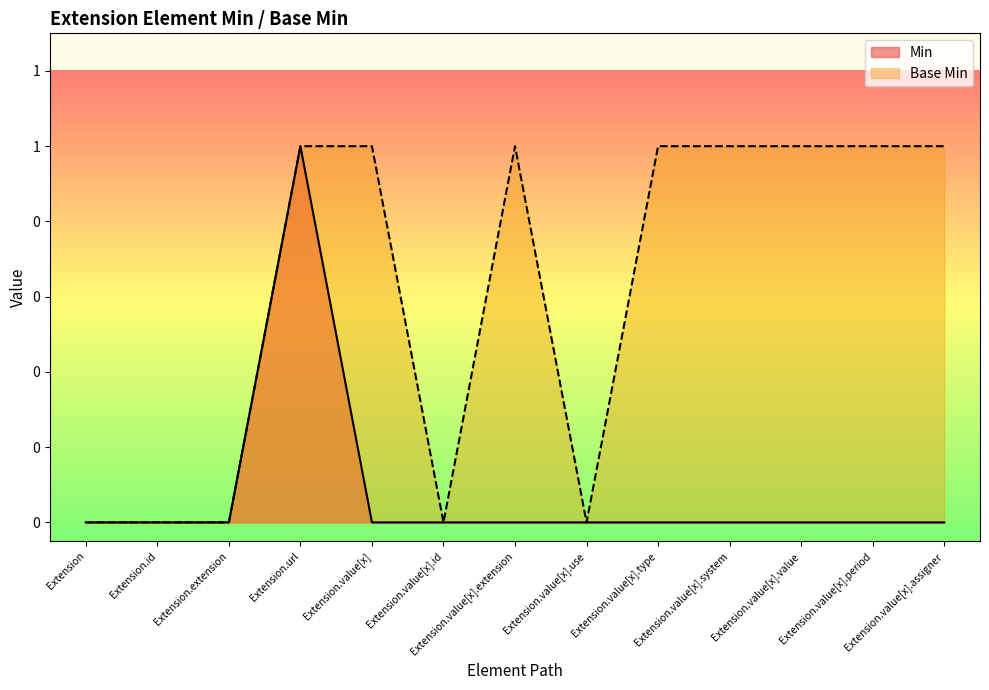

Rank the series by their average value, from highest to lowest.

Base Min, Min